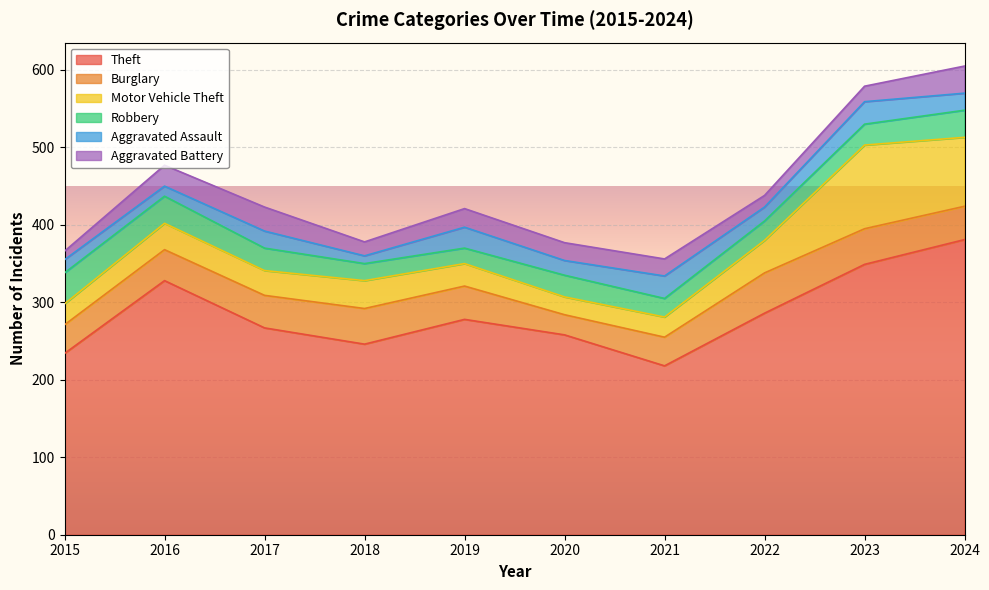

What is the difference between the second highest and second lowest values in the Aggravated Assault series?

16